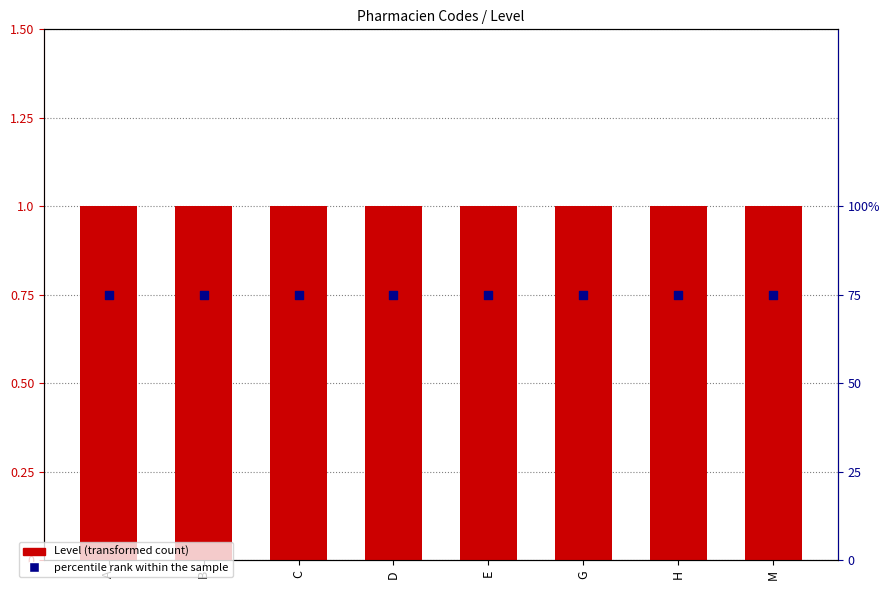

What are all the series names shown in the legend?

Level, percentile rank